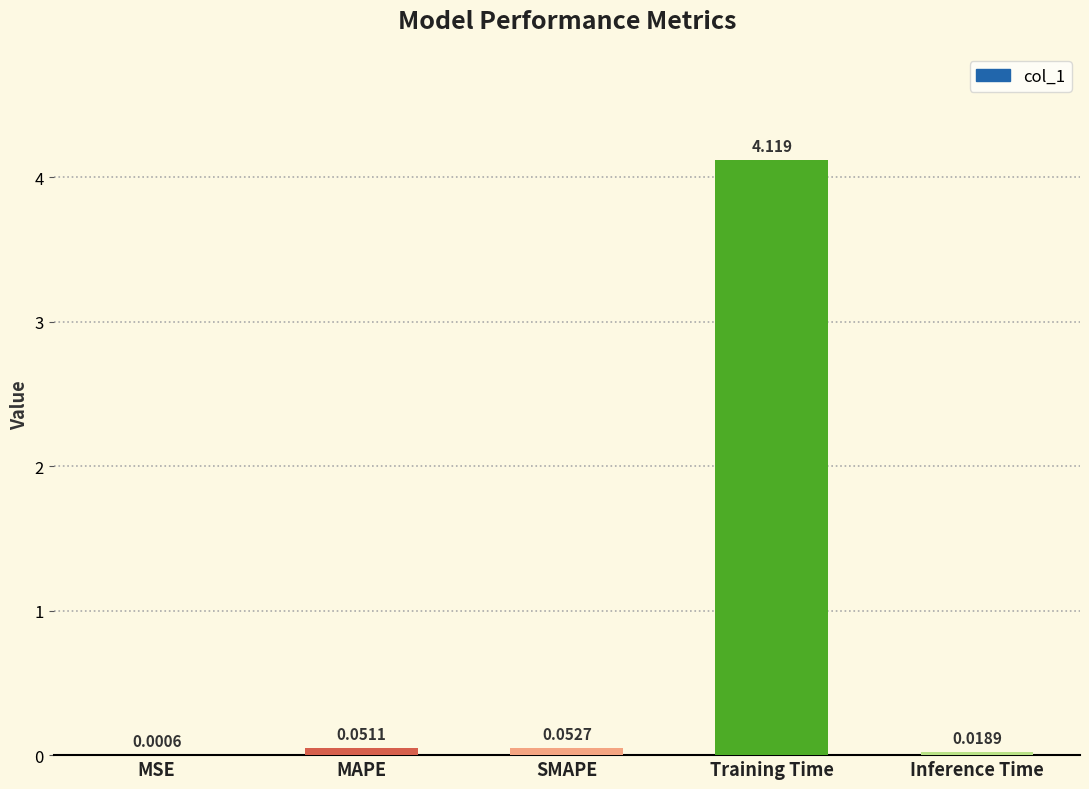

Which has a higher value, MAPE or MSE?

MAPE